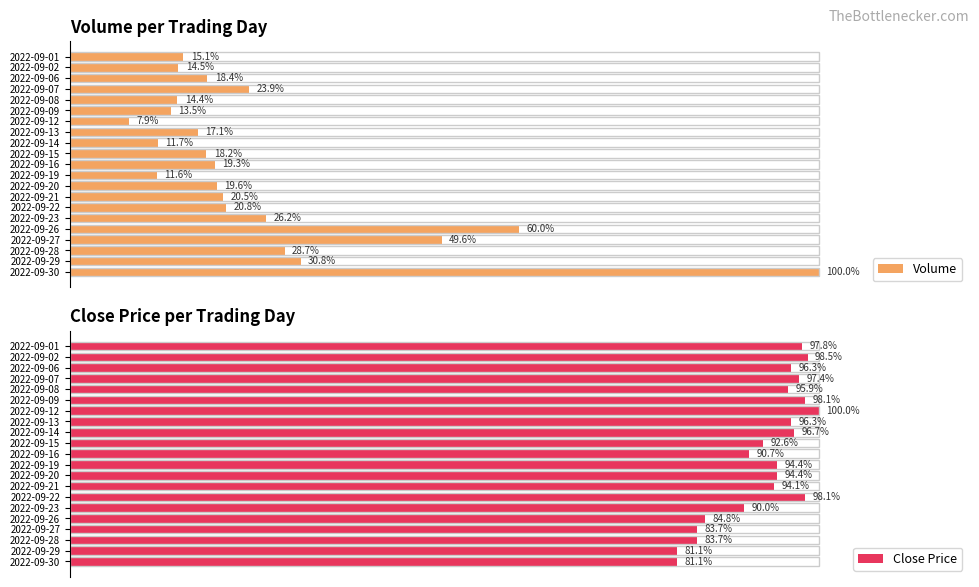

How many groups of bars are there?

21